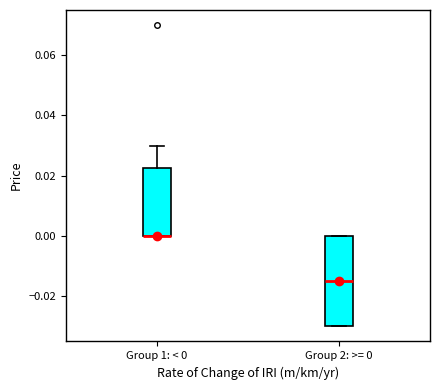

Where does the median line of the box for Group 2: >= 0 sit on the y-axis? The values are not printed on the chart, so give them approximately, as read against the axis.

-0.014